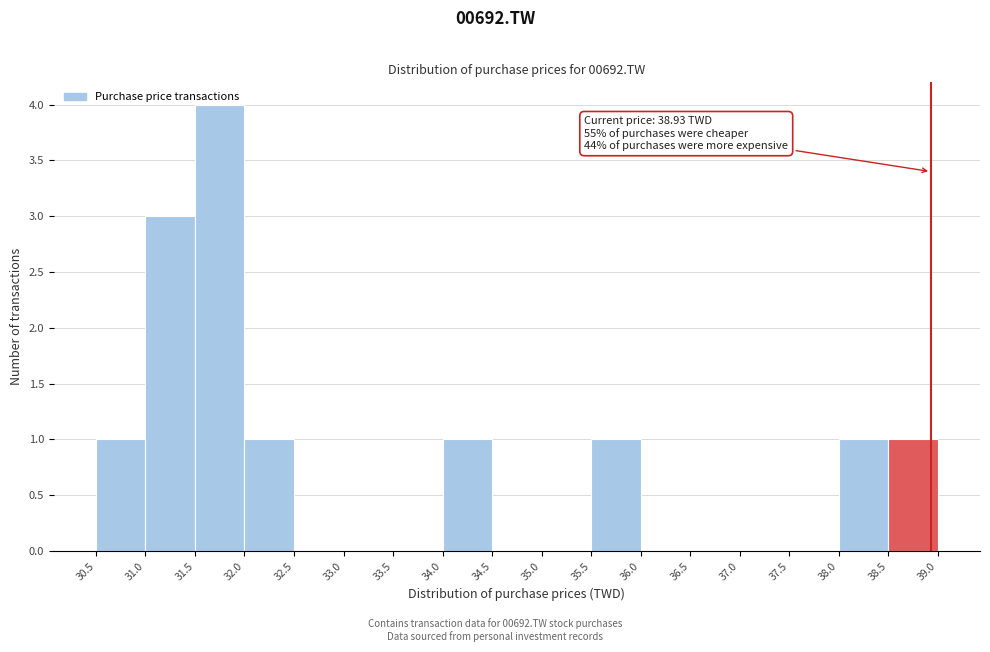

Which range on the x-axis has the tallest bar?

31.5 to 32.0